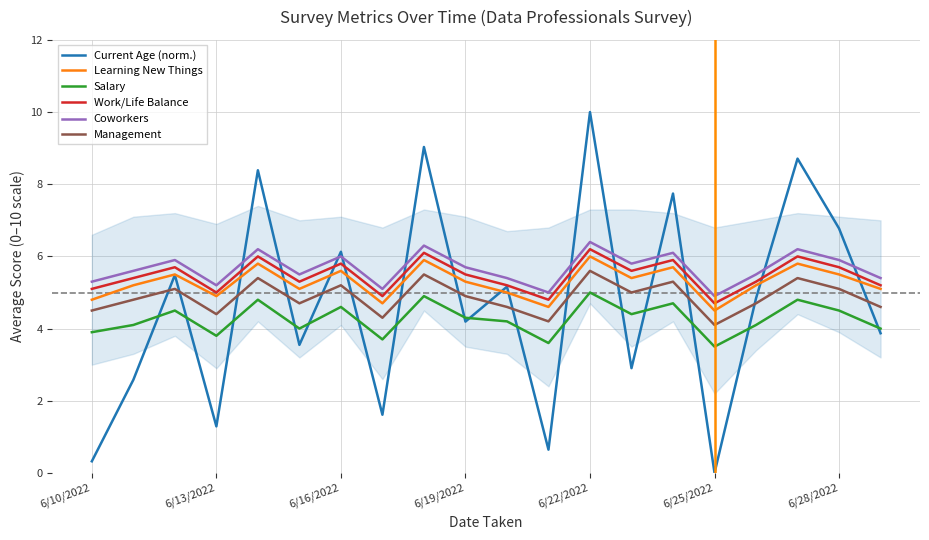

What is the total value across all series at 11?

22.8